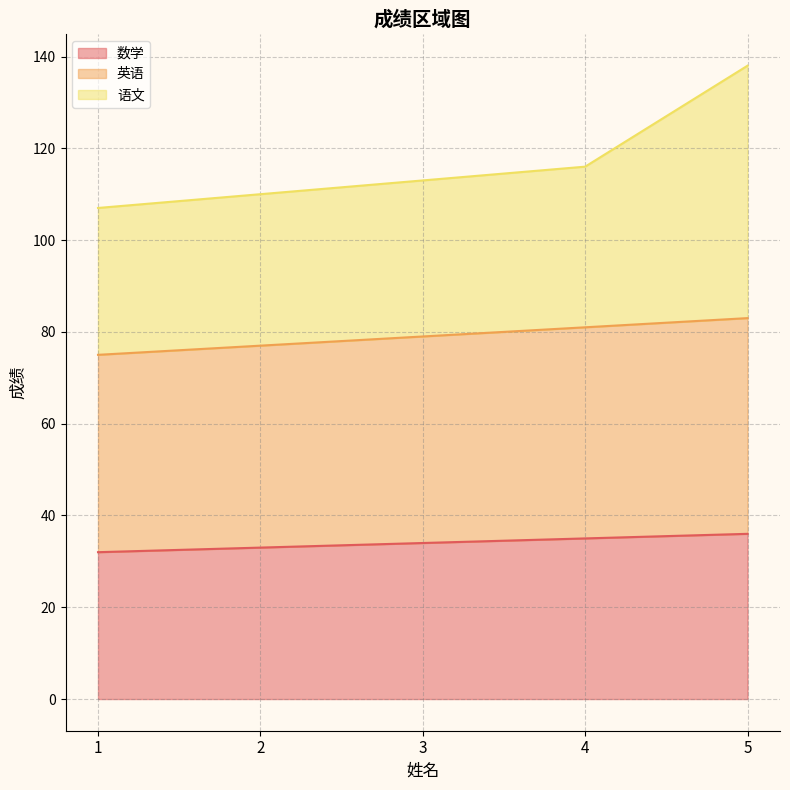

True or false: 英语 has a value of 33 at 3.

False